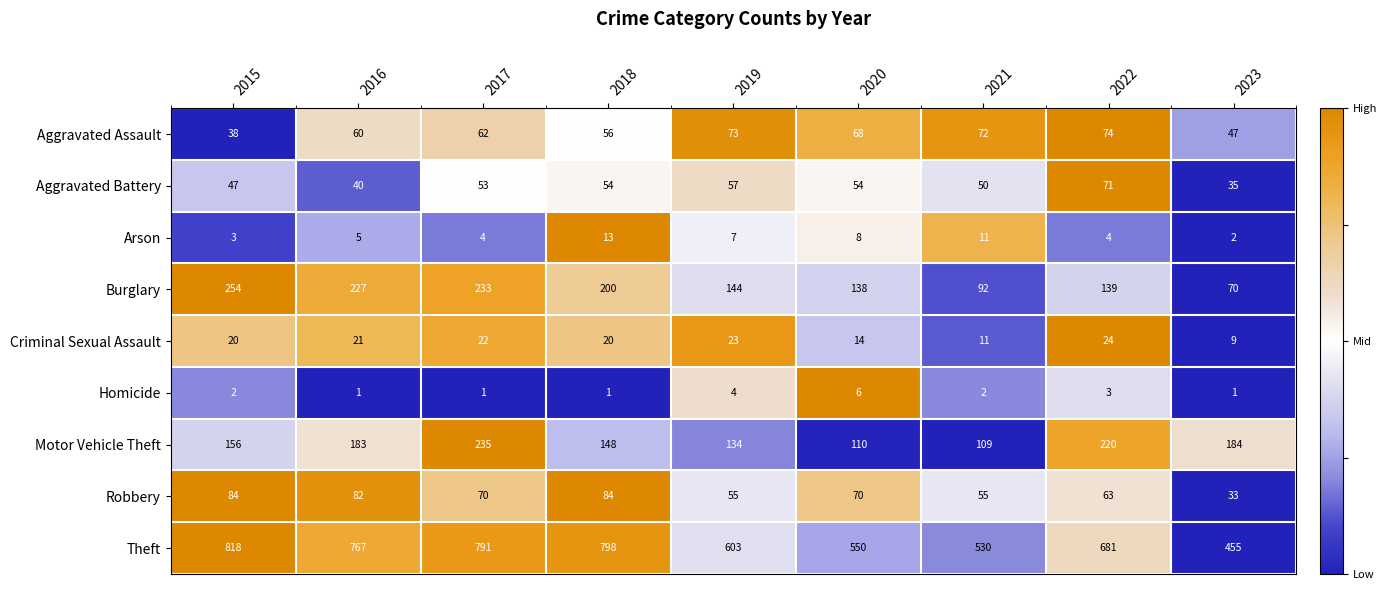

How many data points does each series have?

9